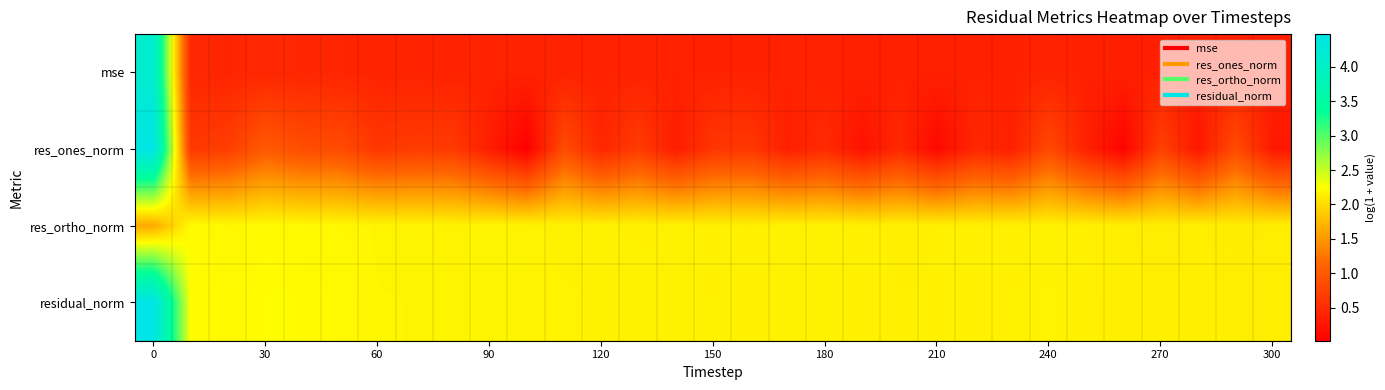

Rank the series by their maximum value, from lowest to highest.

res_ortho_norm, mse, res_ones_norm, residual_norm